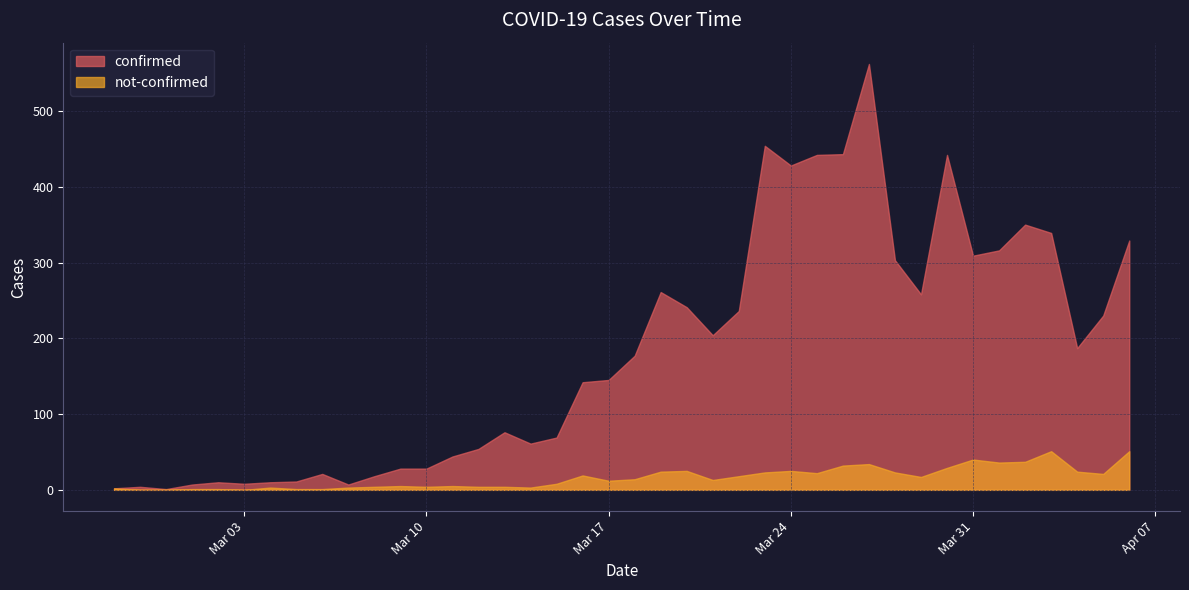

Which series changed the most between 2020-03-08 and 2020-03-25?

confirmed